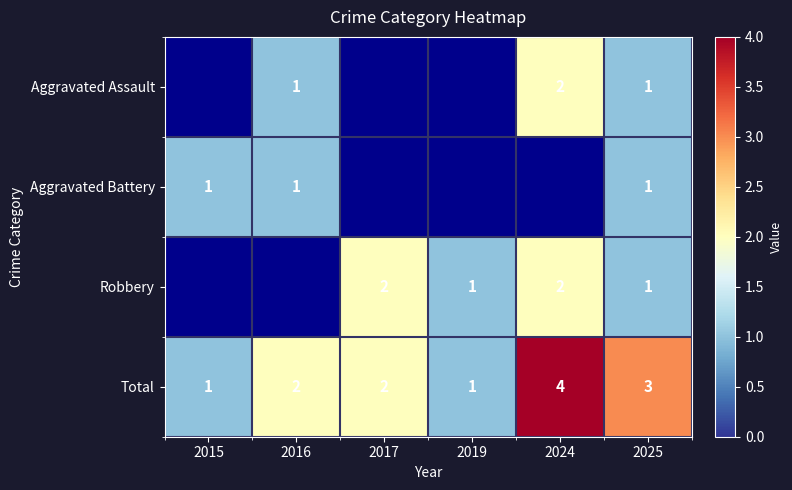

What is the difference between the maximum and minimum values in the Total series?

3